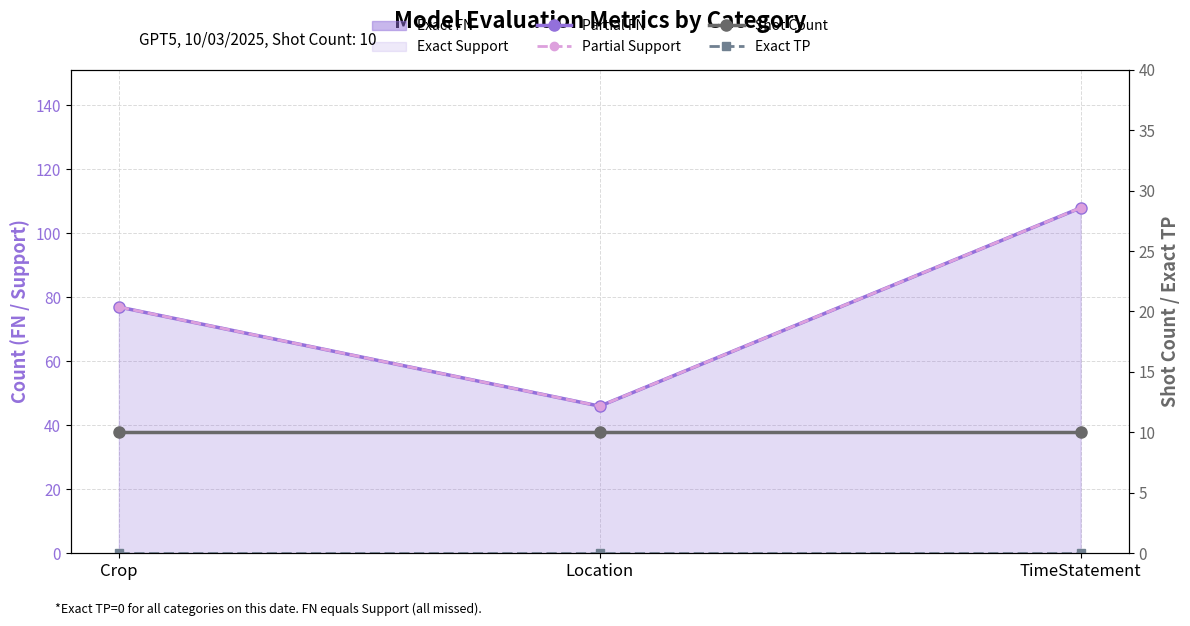

Which series has the widest spread of values?

Partial FN